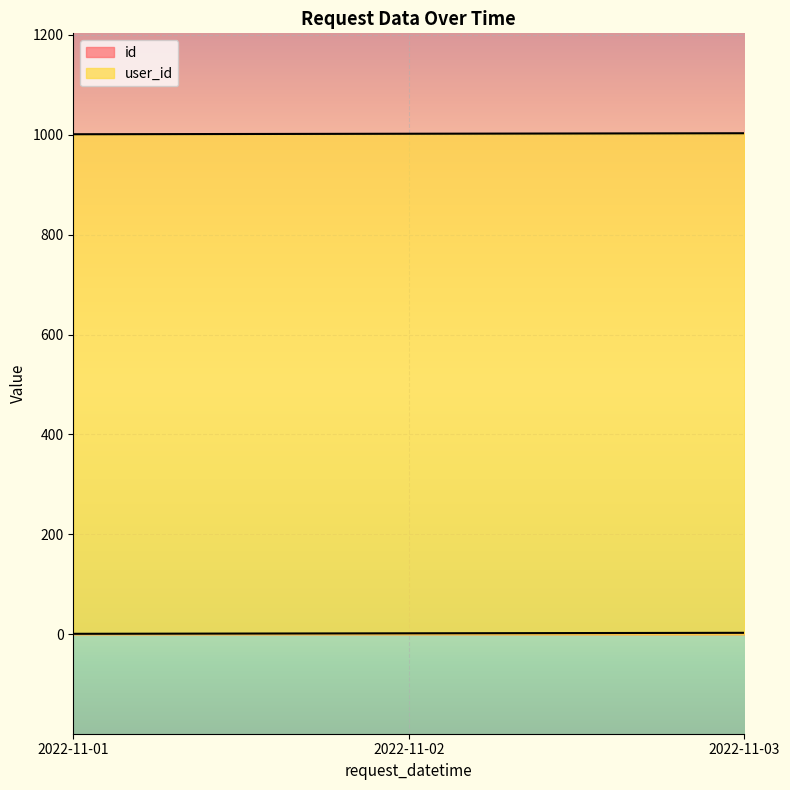

How many lines are shown in the chart?

2